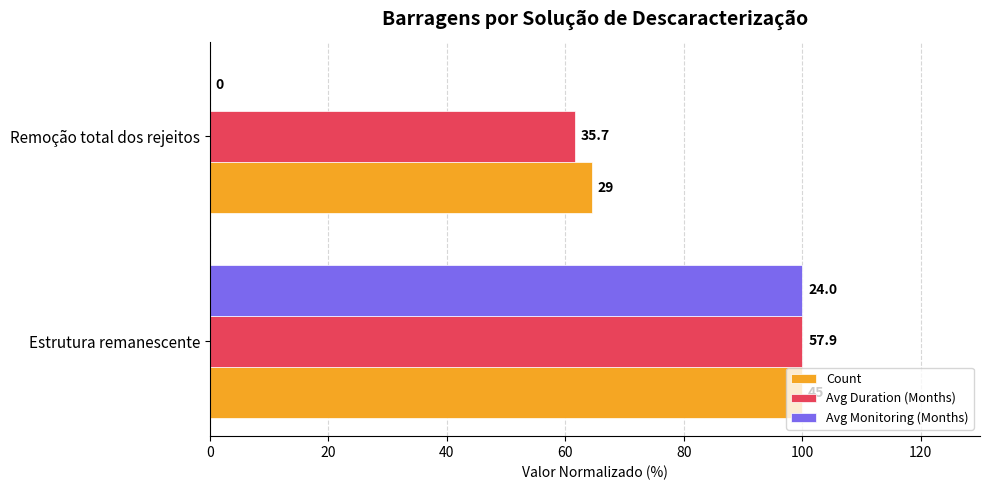

What are all the series names shown in the legend?

Count, Avg Duration (Months), Avg Monitoring (Months)